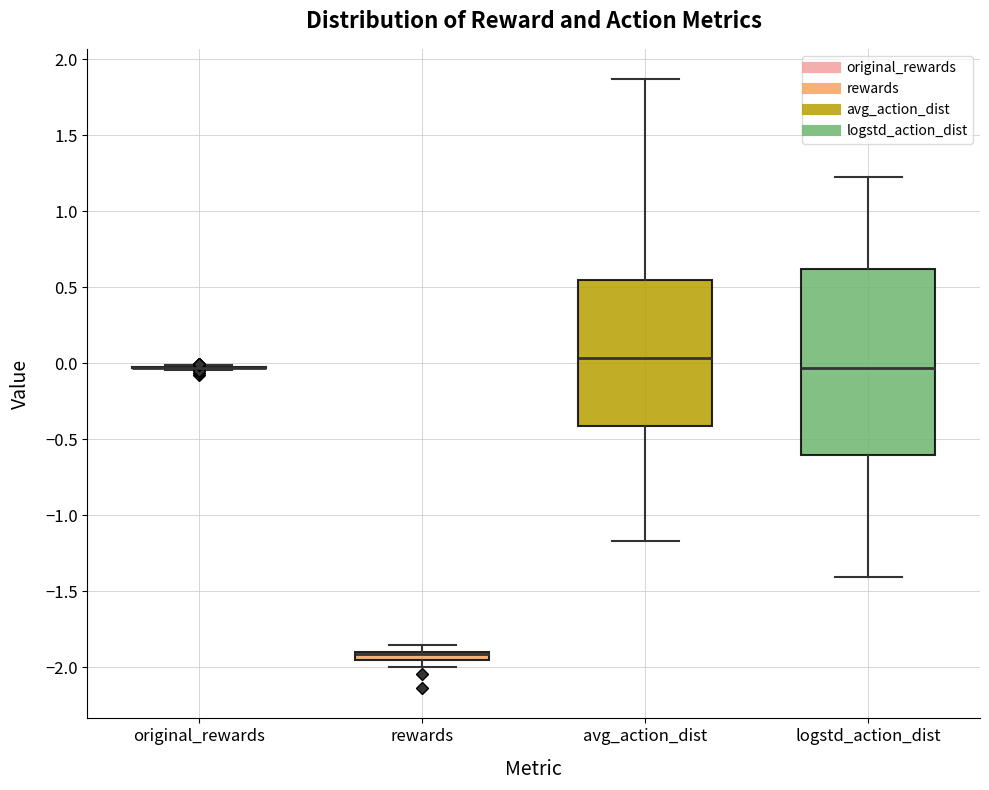

Comparing the boxes themselves (not the whiskers), which one is the tallest?

logstd_action_dist